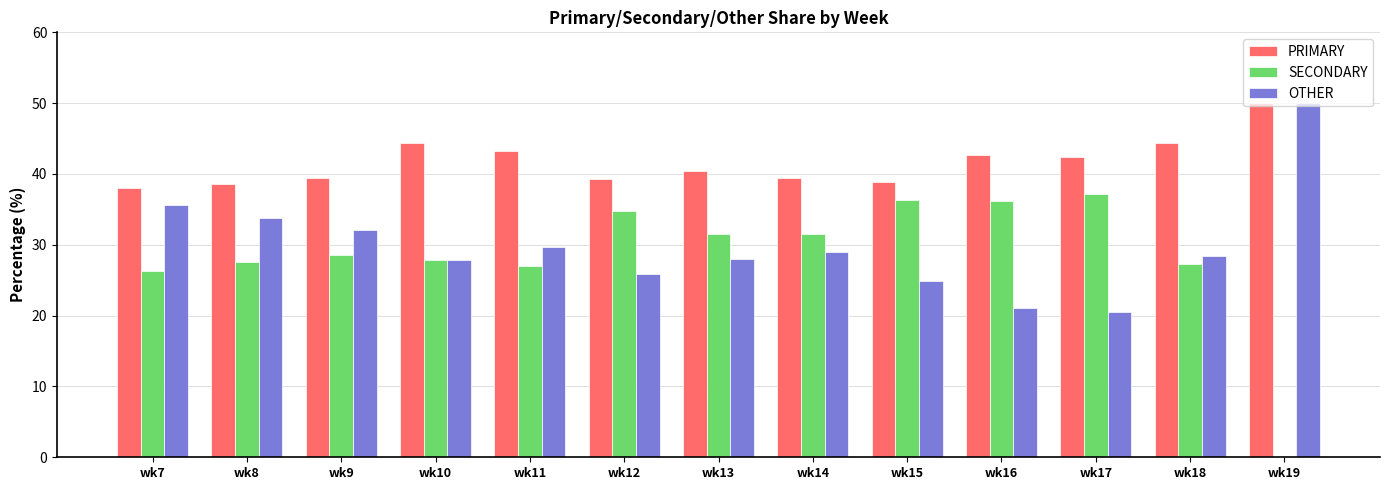

At which label is SECONDARY closest to 18?

wk7